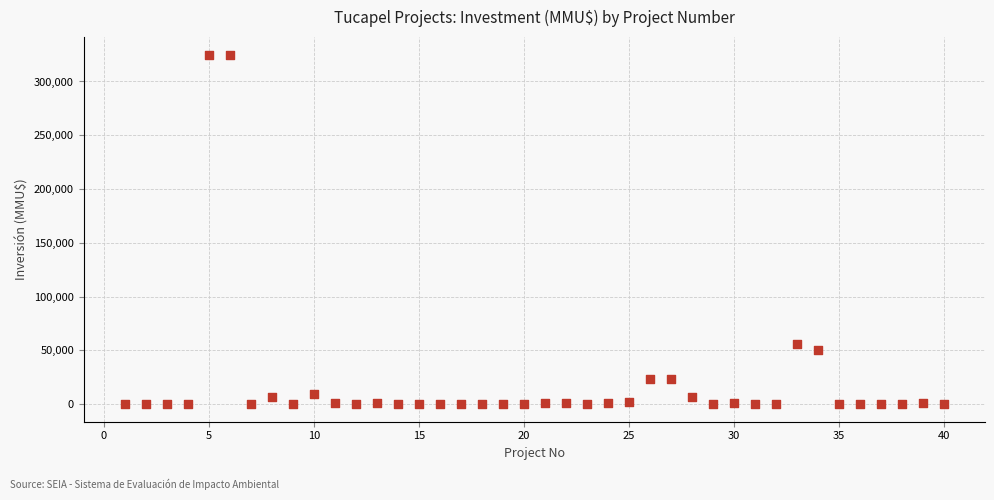

What is the range of Y values (max minus min)?

325000